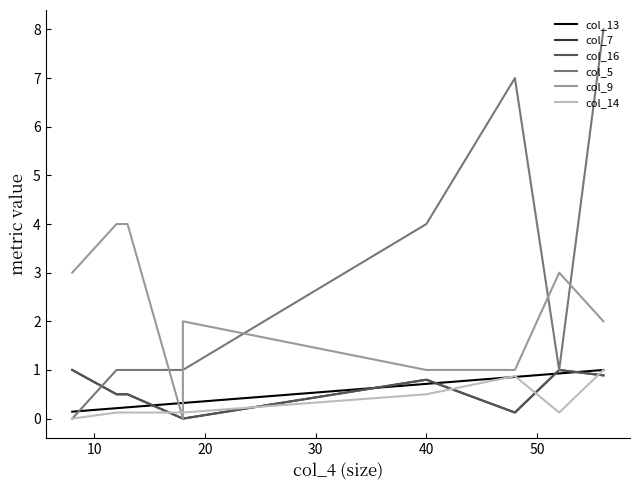

The value of col_14 at 60 is 1.3. True or false?

False